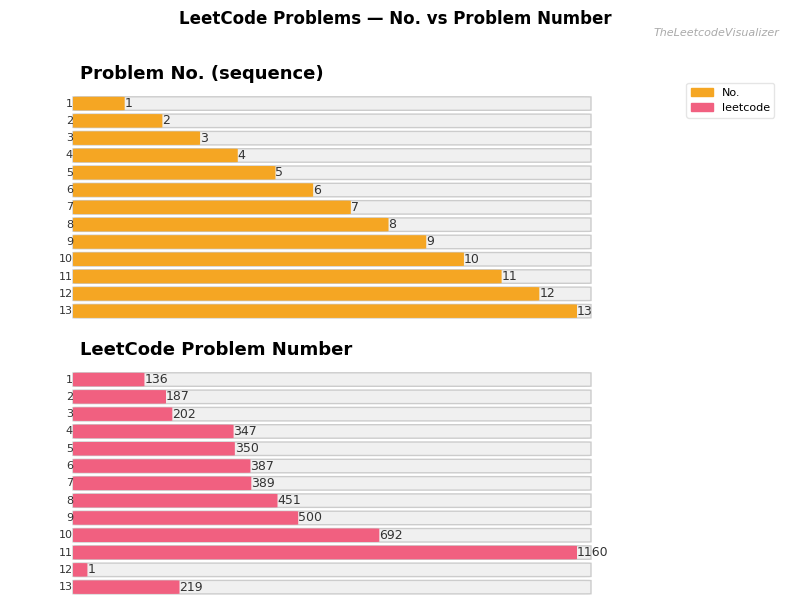

How many bars are there in total?

26